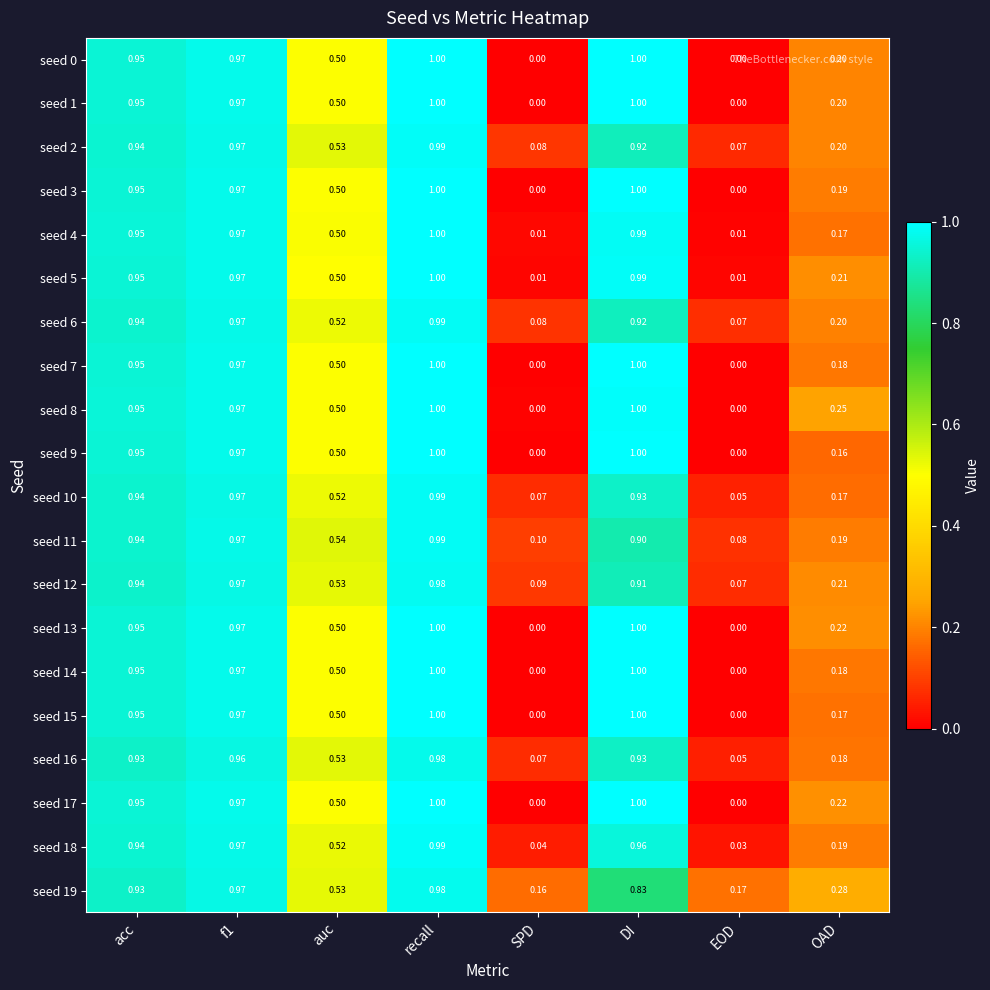

Where is seed 10 nearest to the value 0?

EOD